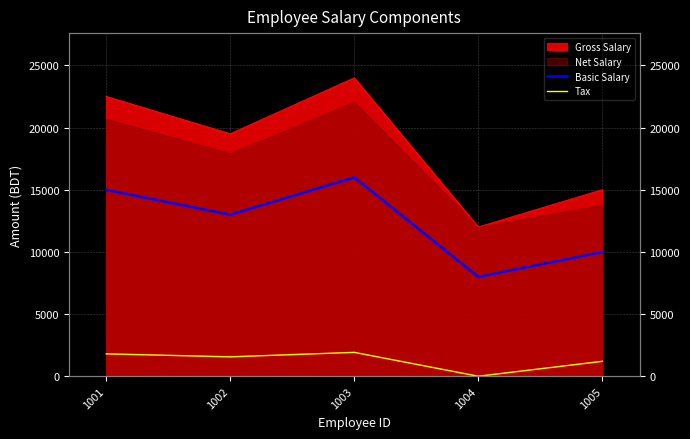

Is the value of Tax at 1001 greater than the value of Basic Salary at 1001?

No